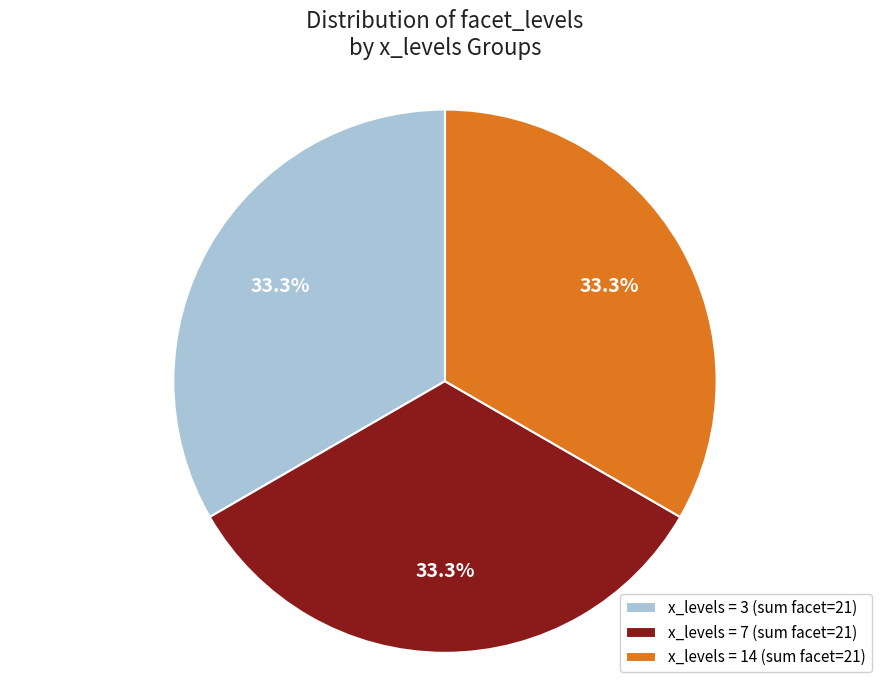

To the nearest percent, what is the average slice percentage?

33%